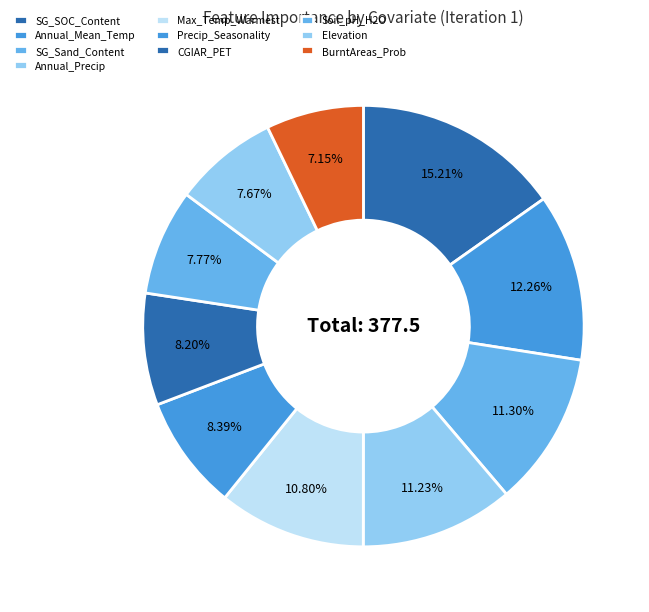

To the nearest percent, what is the average slice percentage?

10%